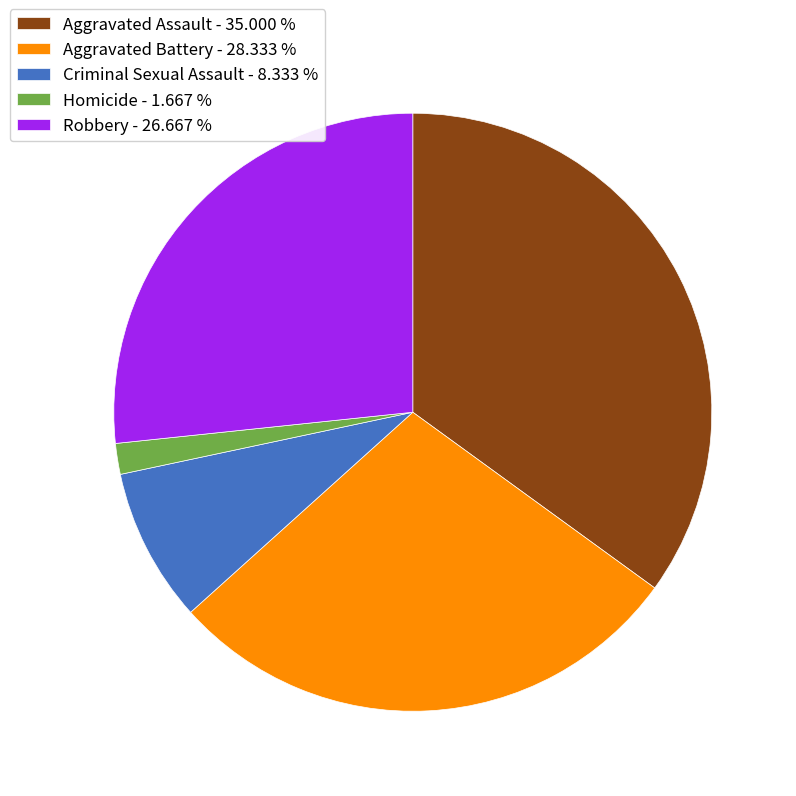

Which has a higher value, Homicide - 1.667 % or Aggravated Assault - 35.000 %?

Aggravated Assault - 35.000 %